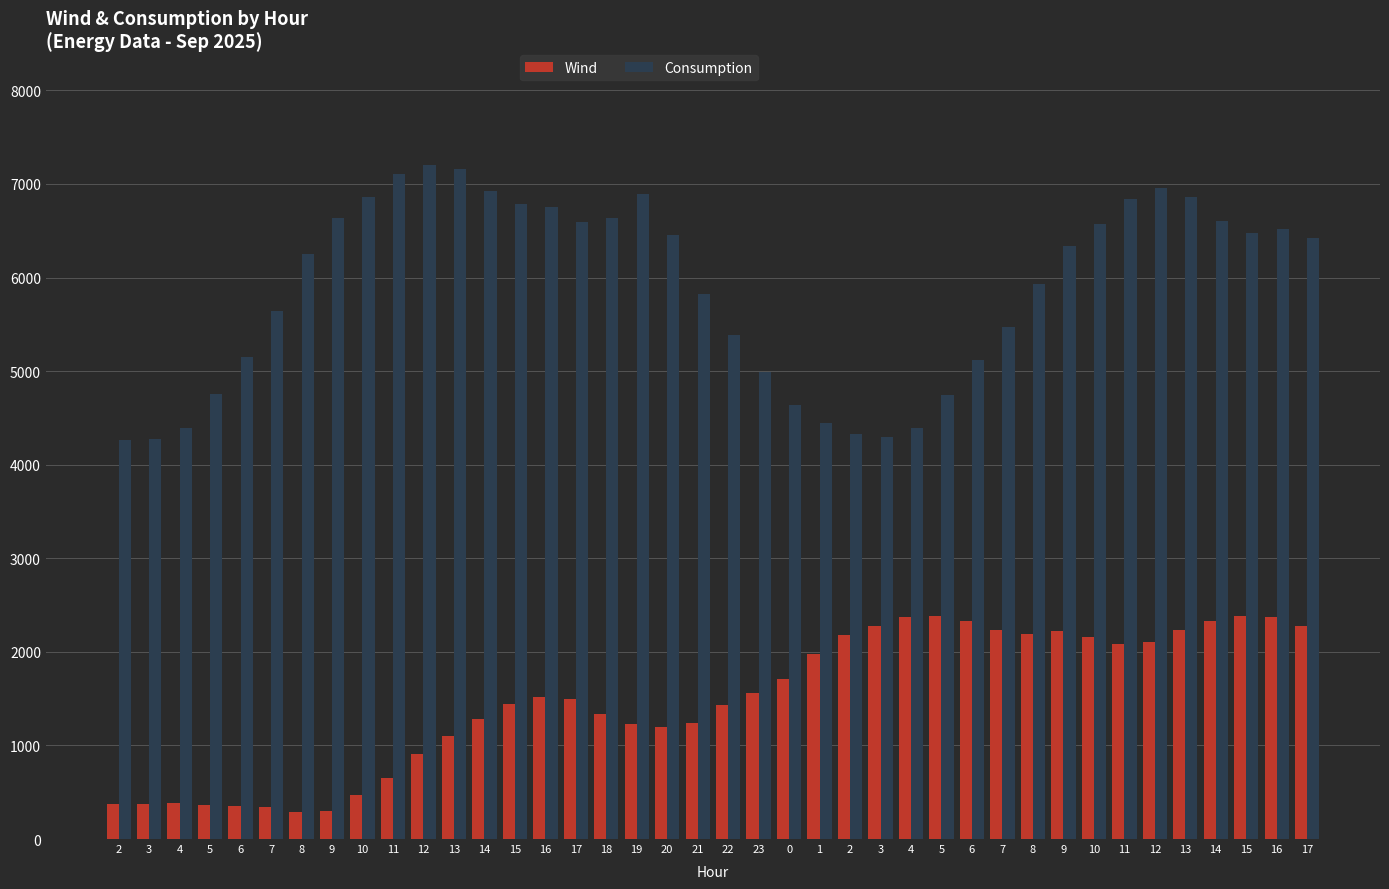

Which series has the widest spread of values?

Consumption